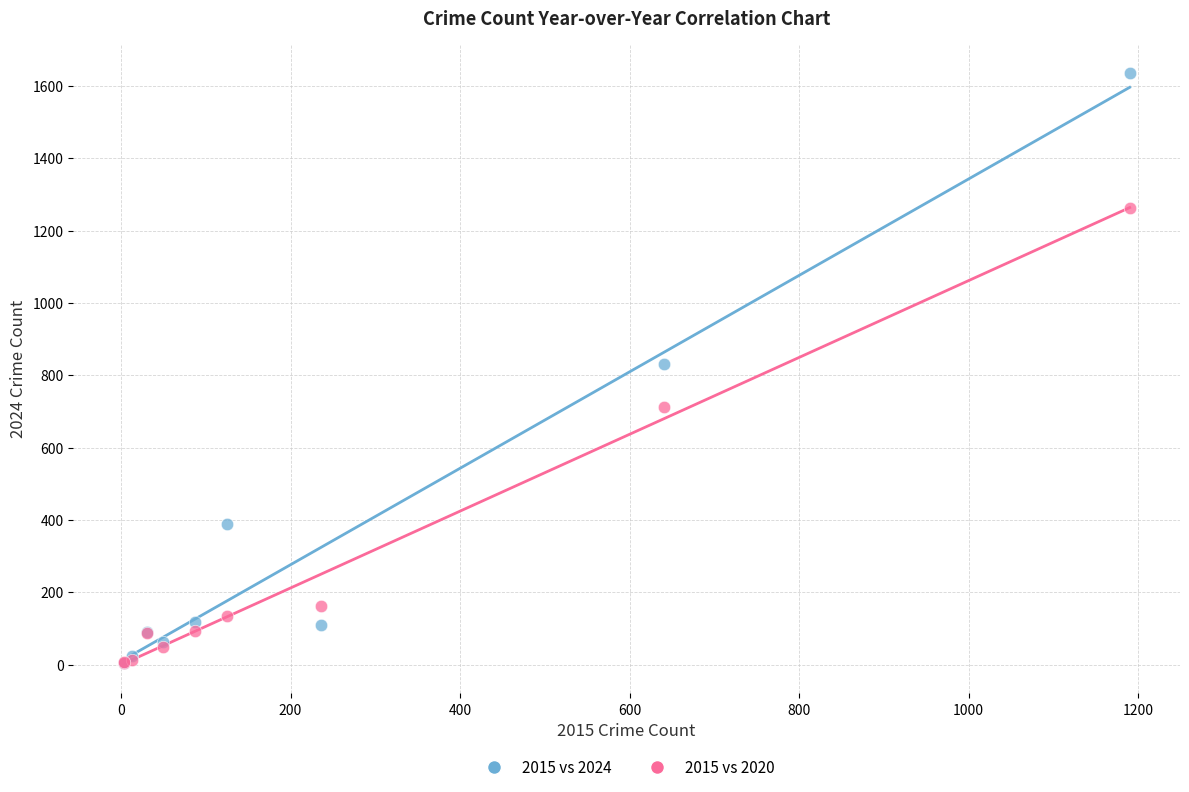

Which series contains the highest Y value?

2015 vs 2024